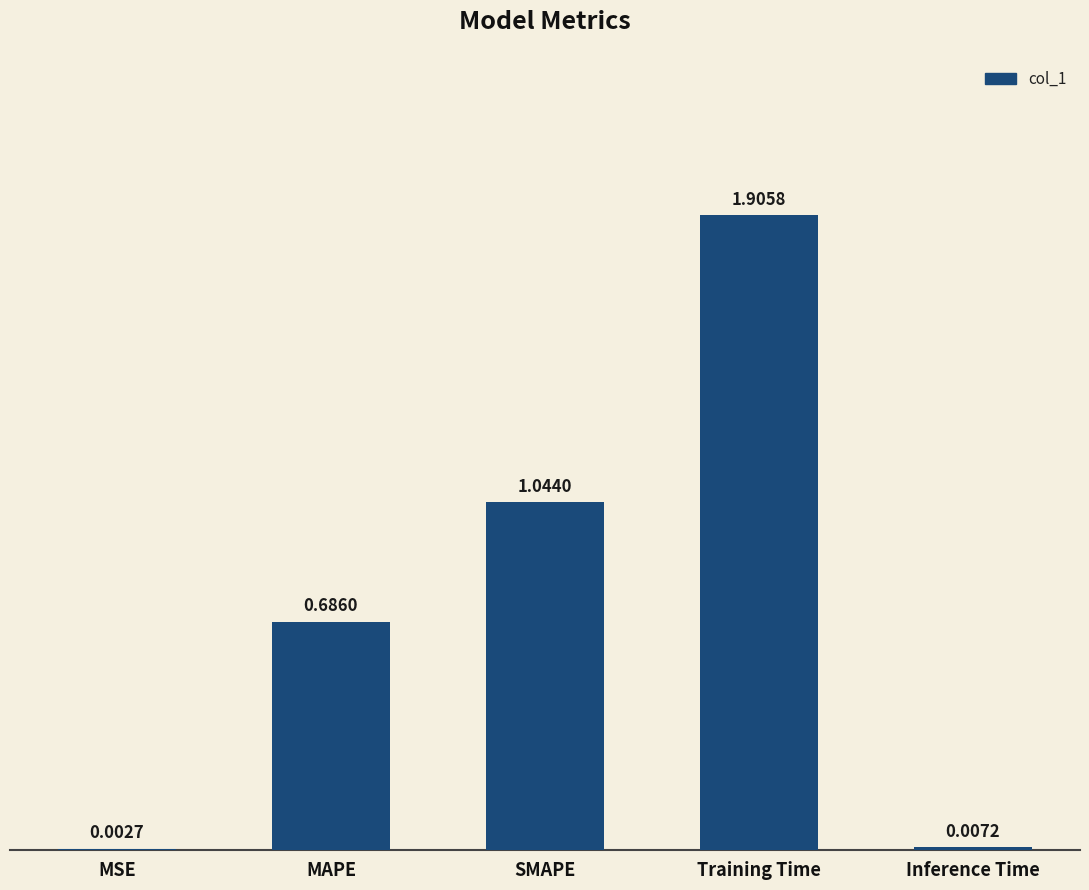

What is the sum of all values?

3.6